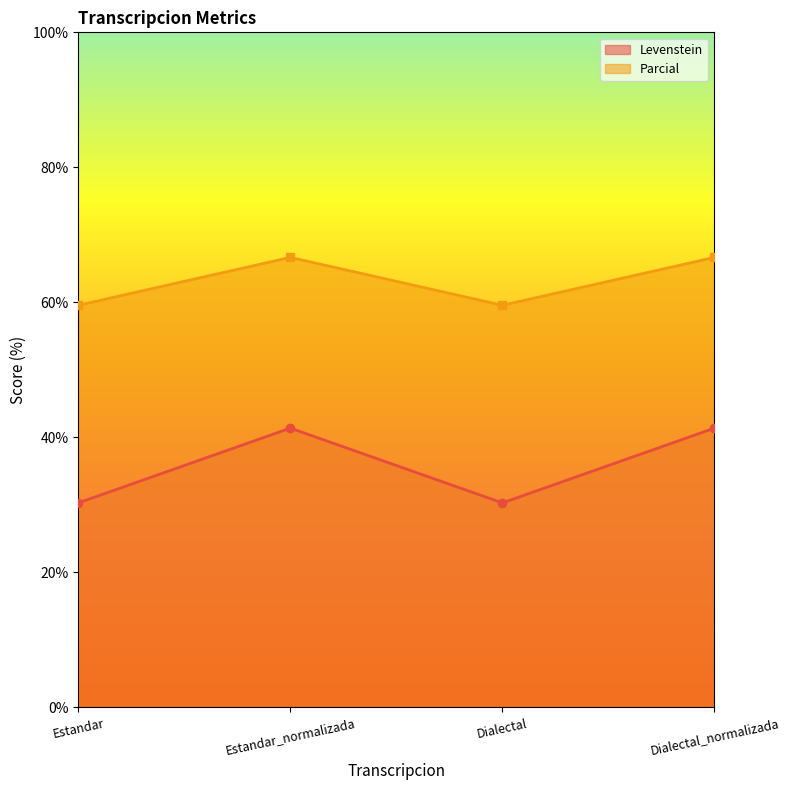

How many interior local peaks does the Levenstein series have?

1